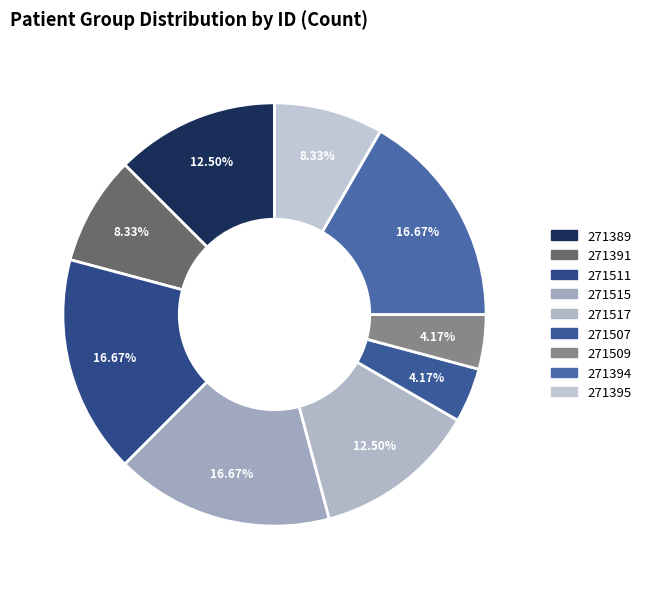

How many slices are in this pie chart?

9